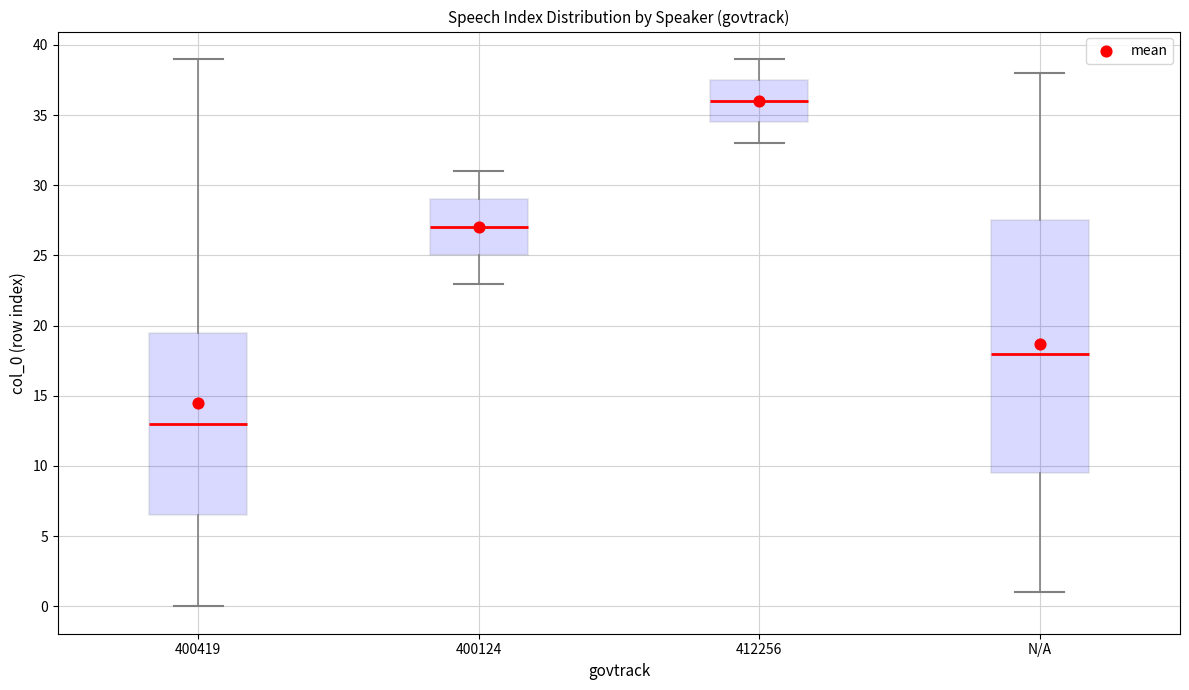

Reading left to right, transcribe this box plot: for each box, give where its median line is, the range the box spans, and where its two whiskers end, as read against the y-axis. The values are not printed on the chart, so give them approximately, as read against the axis.

400419: median 13.0, box 6.5 to 19.5, whiskers 0.0 to 39.0
400124: median 27.0, box 25.0 to 29.0, whiskers 23.0 to 31.0
412256: median 36.0, box 34.5 to 37.5, whiskers 33.0 to 39.0
N/A: median 18.0, box 9.5 to 27.5, whiskers 1.0 to 38.0